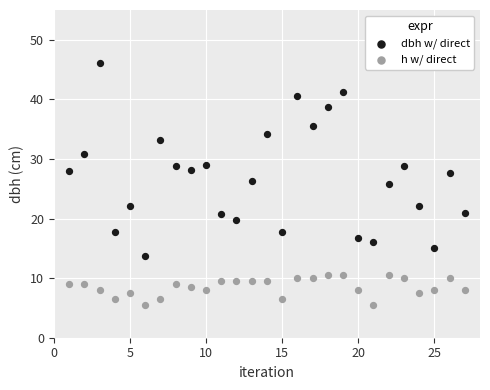

Across all series, what Y value is closest to 25?

25.8